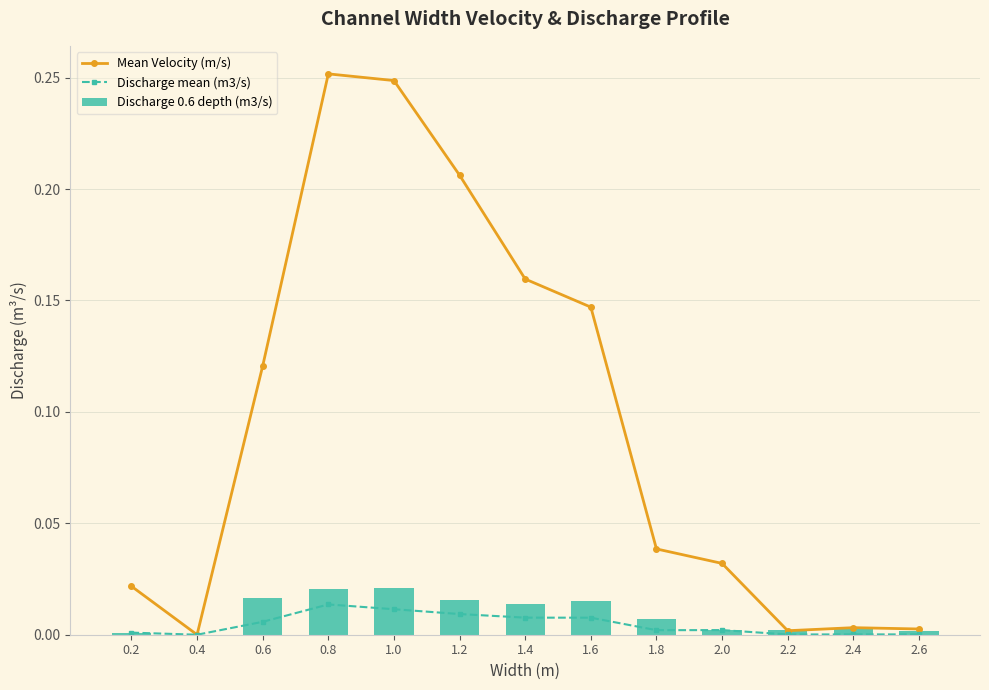

How many values in the Discharge 0.6 depth (m3/s) series exceed 0?

12